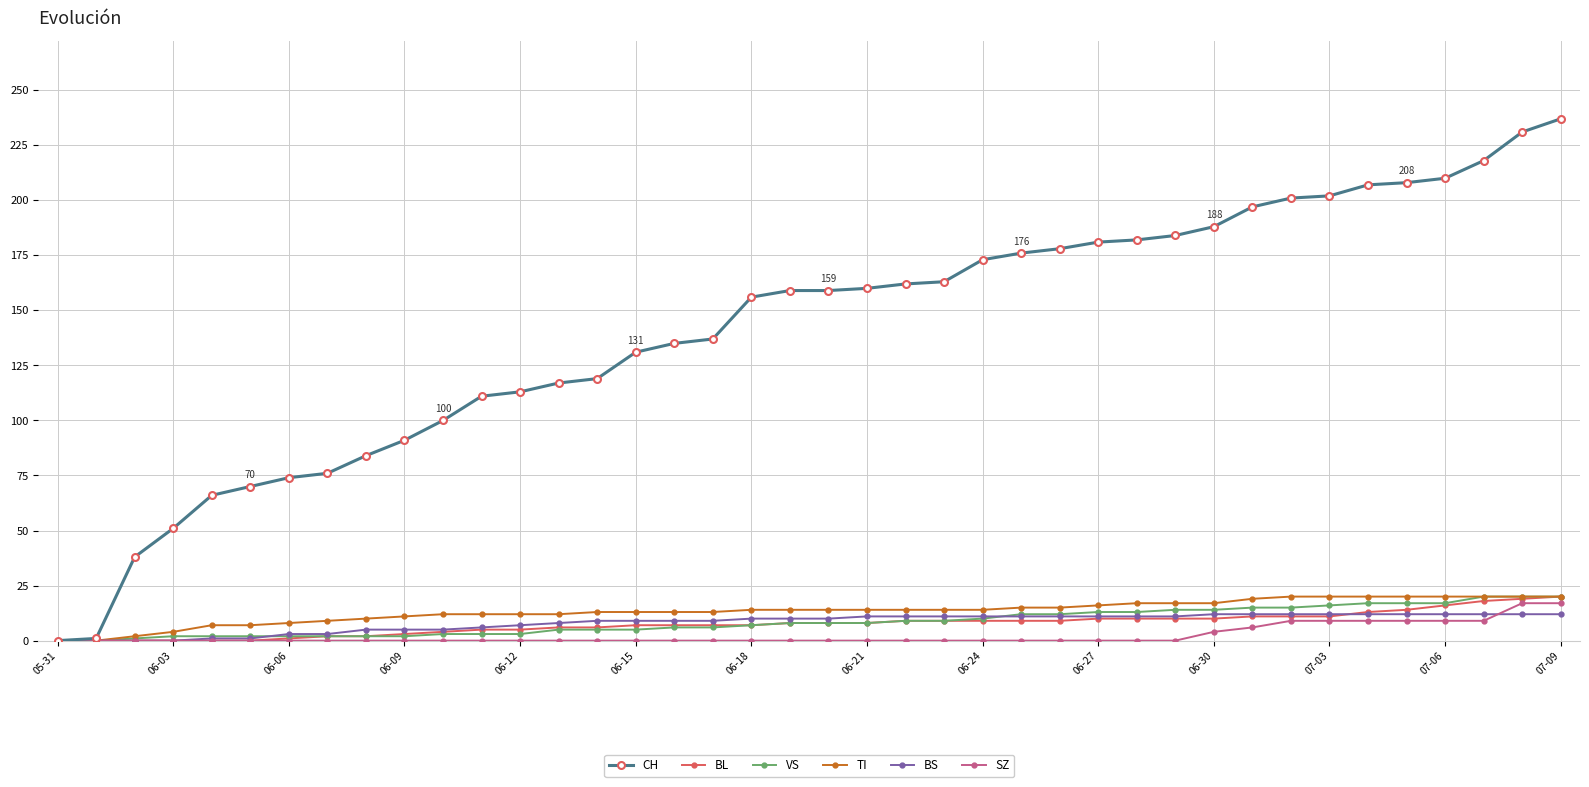

Which series has the largest total across all categories?

CH